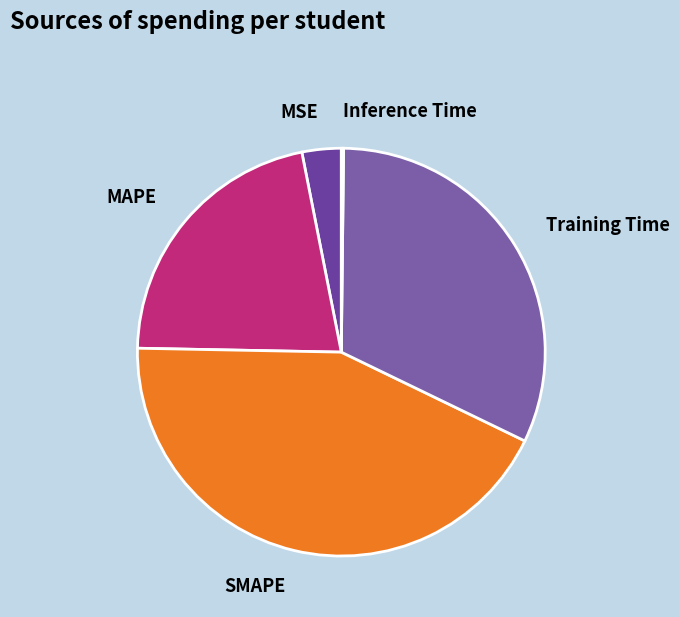

What is the change in value from MAPE to Training Time?

+0.5